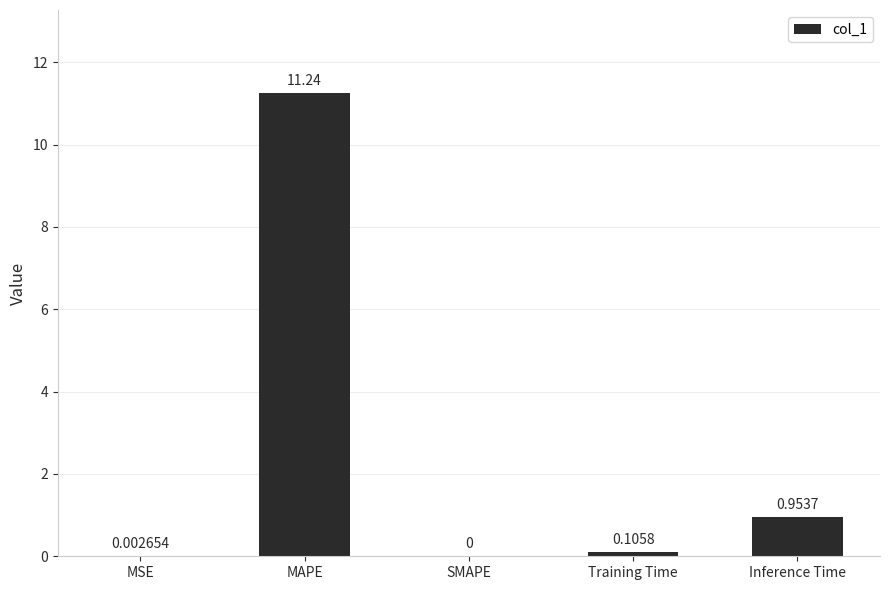

The chart shows a value of -7.6 at SMAPE. True or false?

False